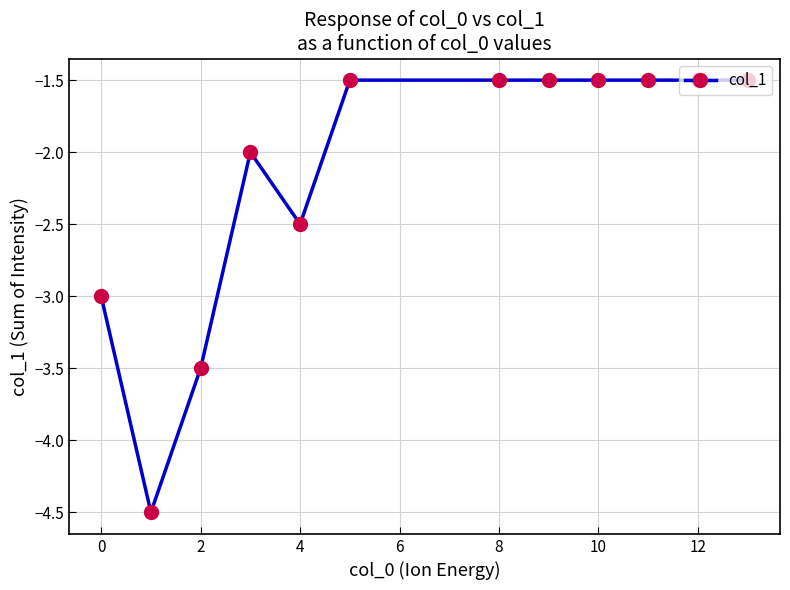

What is the difference between the maximum and second lowest values?

2.0